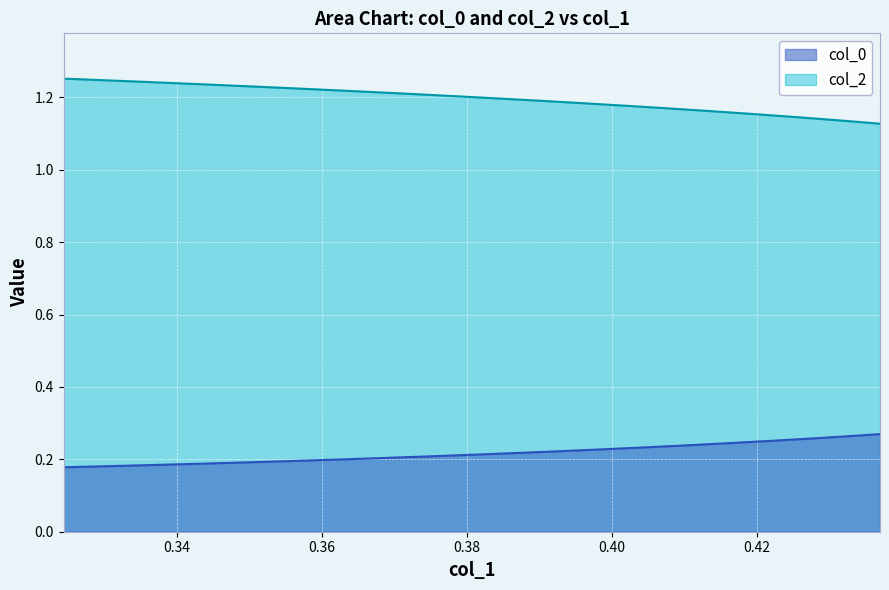

List the series in order of their overall mean, highest first.

col_0, col_2